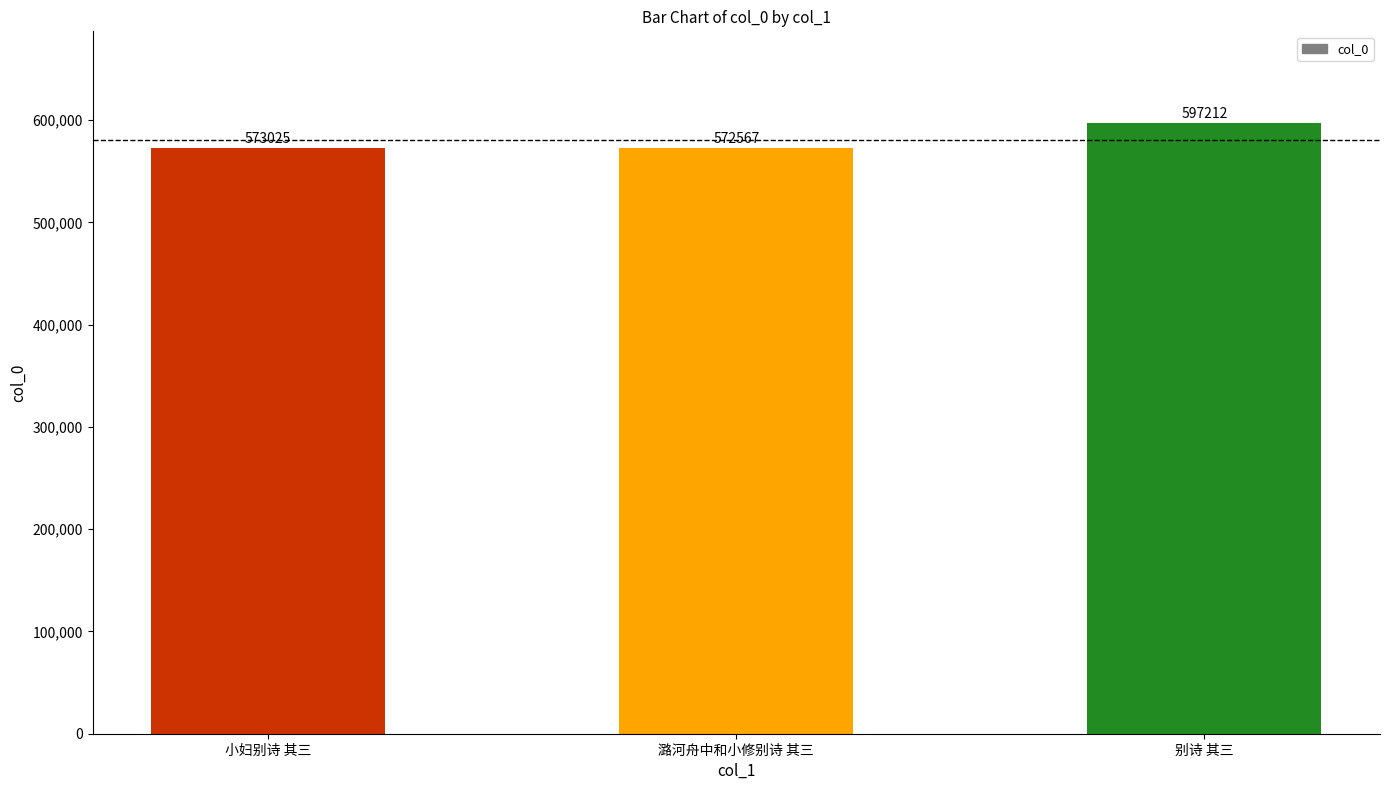

Reading right to left, transcribe all the data shown in this chart.

别诗 其三=597212	潞河舟中和小修别诗 其三=572567	小妇别诗 其三=573025